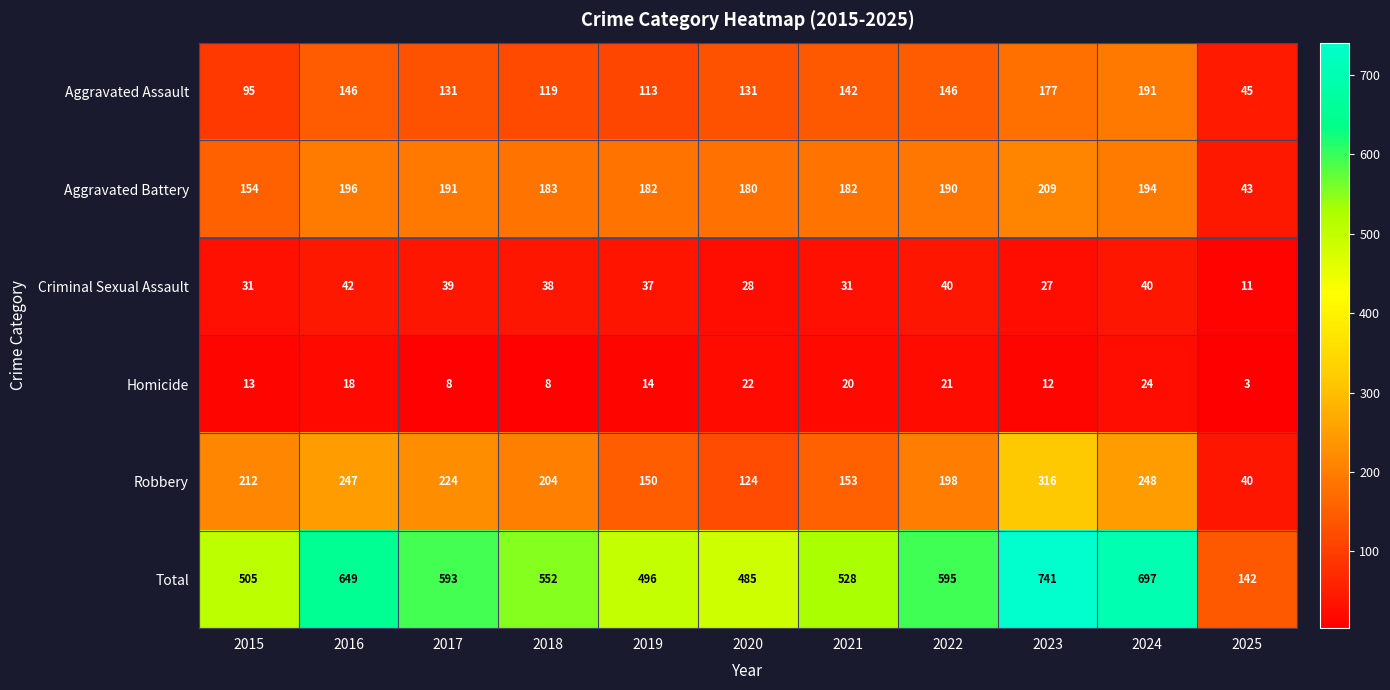

Between 2020 and 2025, which series saw the biggest shift?

Total